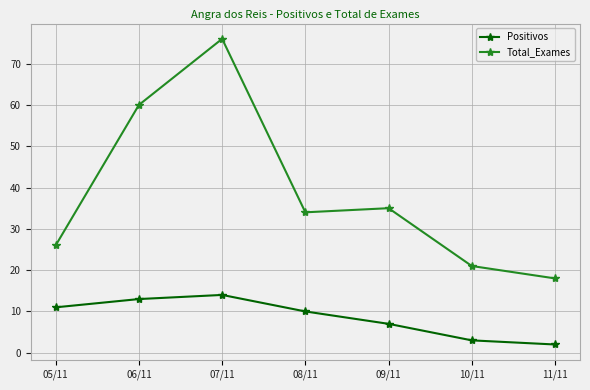

Rank the series at 07/11 from highest to lowest value.

Total_Exames, Positivos